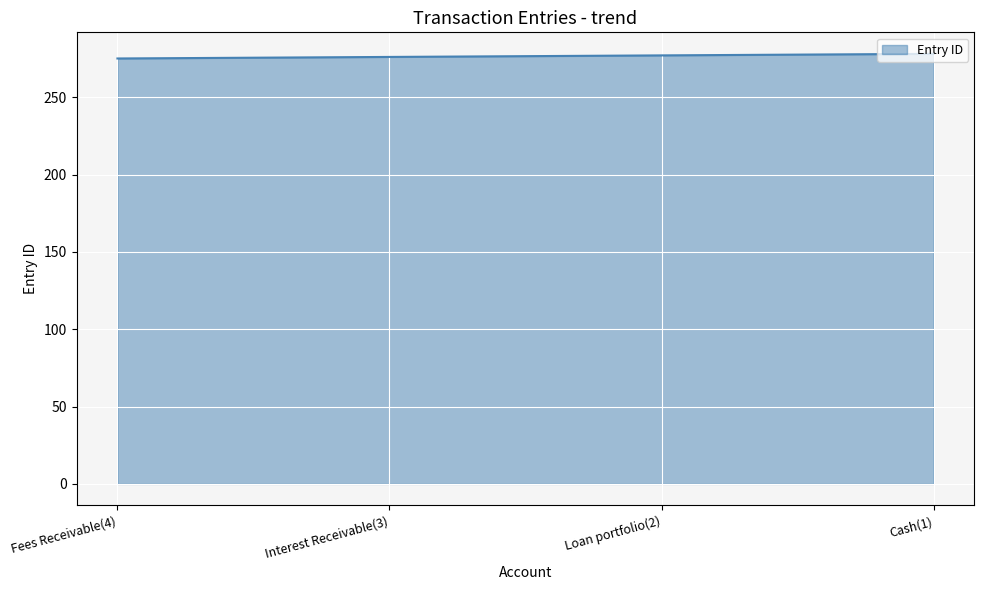

Count the values in the range 276 to 278.

3